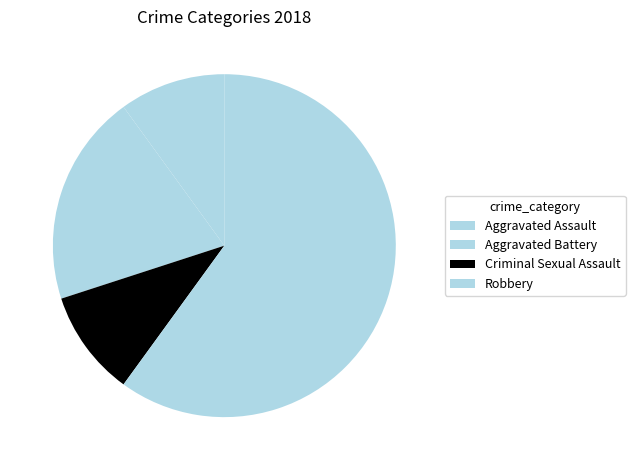

To the nearest percent, what is the difference between the Robbery and Aggravated Battery slice percentages?

40%